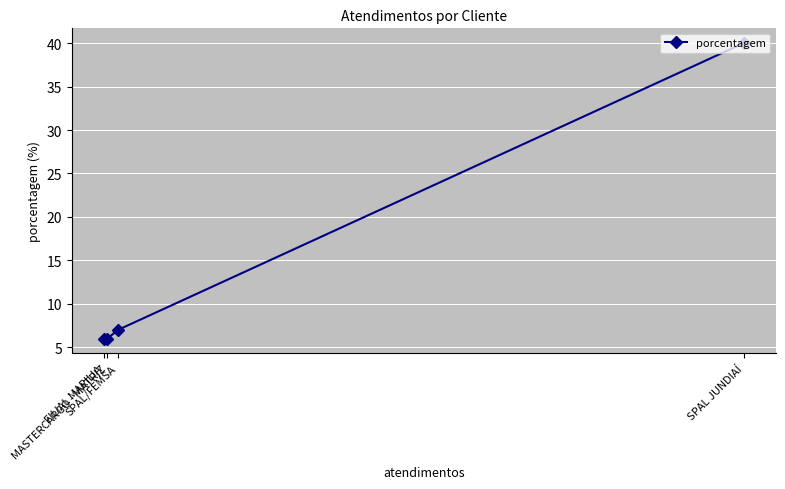

Reading left to right, extract all data points from this chart.

FILIAL MARILIA=6	MASTERCARGO - MATRIZ=6	SPAL/FEMSA=7	SPAL JUNDIAÍ=40